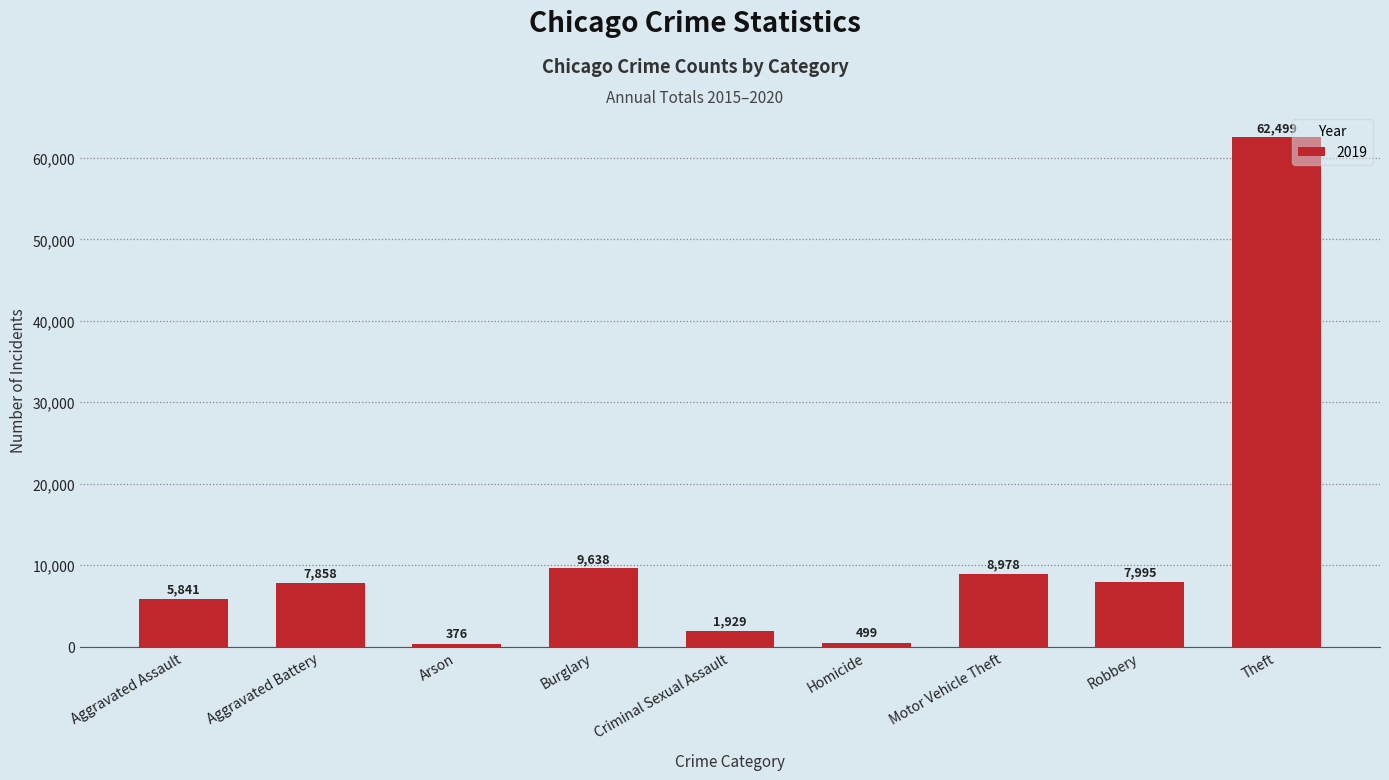

What is the label of the 3rd bar from the left?

Arson